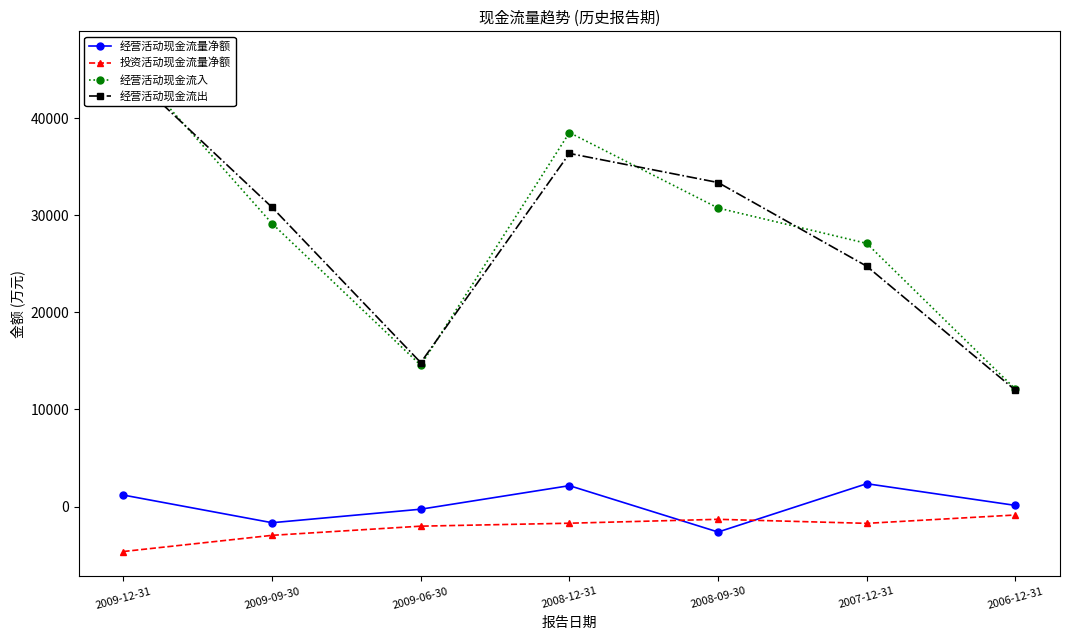

True or false: 经营活动现金流入 has more than 0 points higher than both neighbors.

True